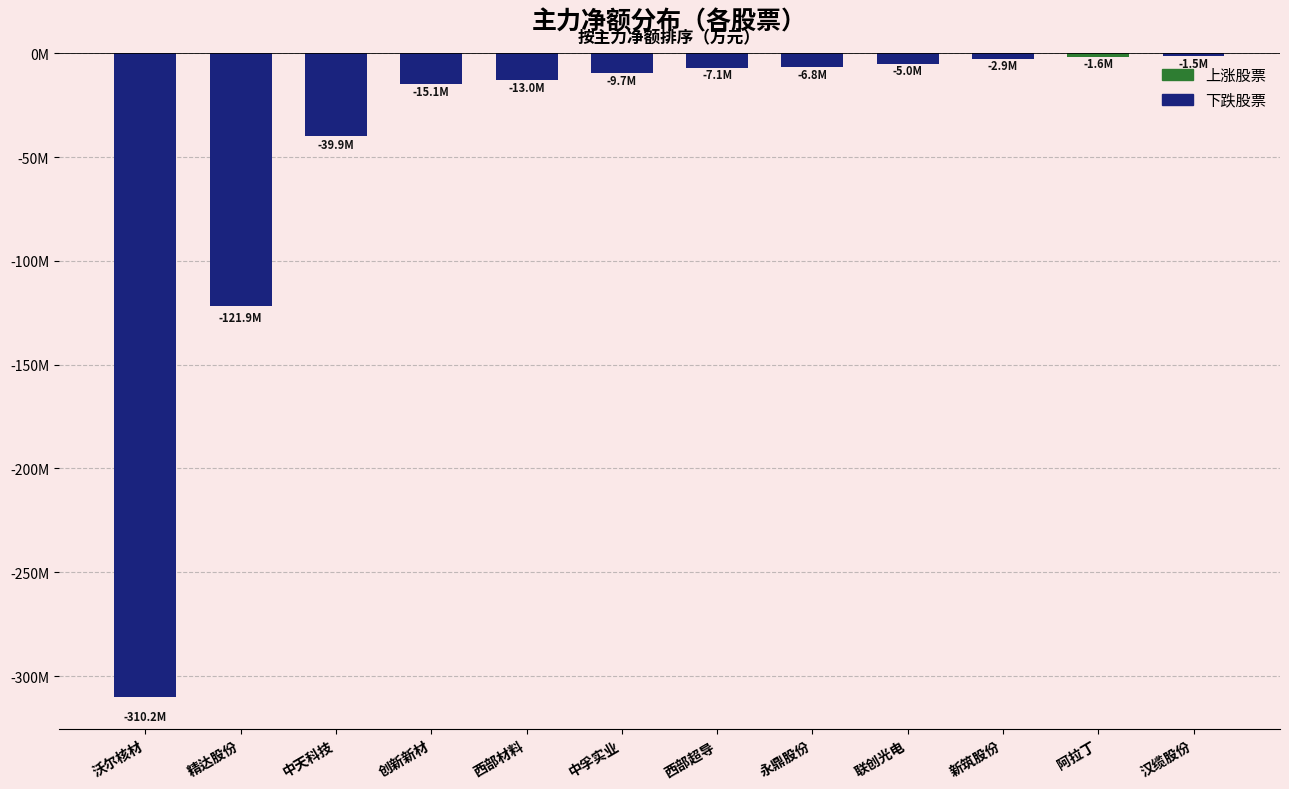

Which label corresponds to the smallest value in the chart?

沃尔核材